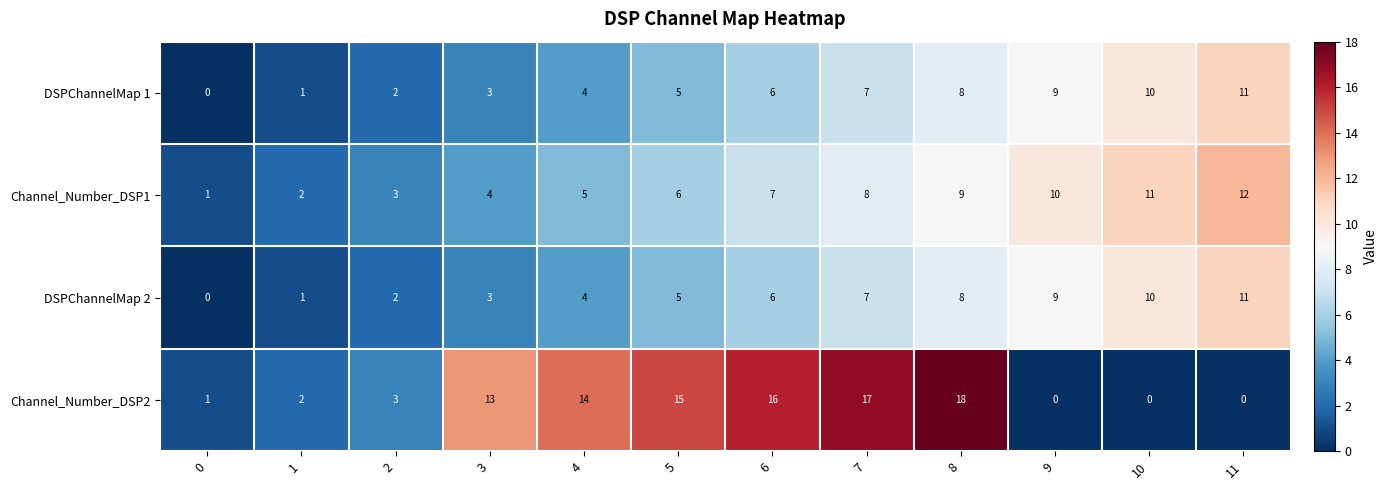

What is the highest value of the DSPChannelMap 2 series?

11